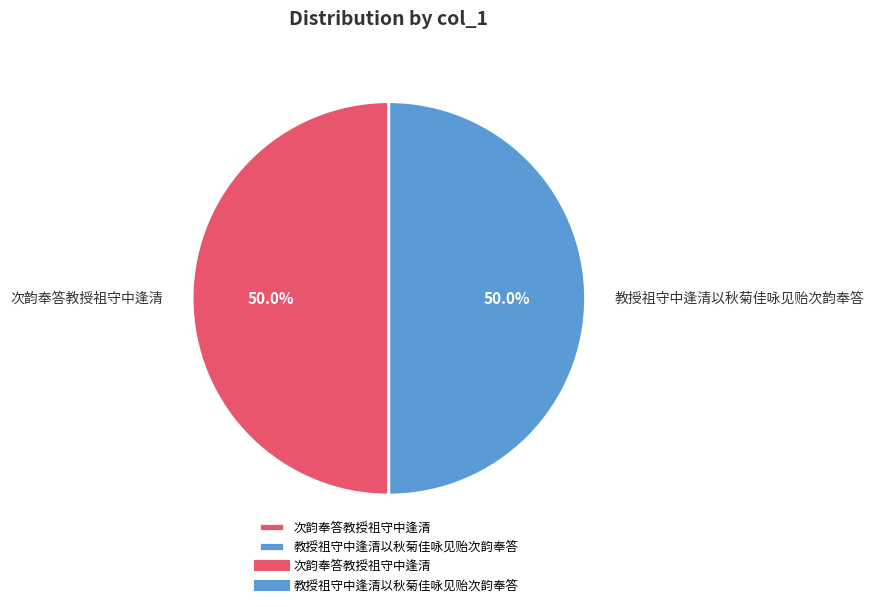

True or false: 次韵奉答教授祖守中逢清 accounts for 50% of the total.

True